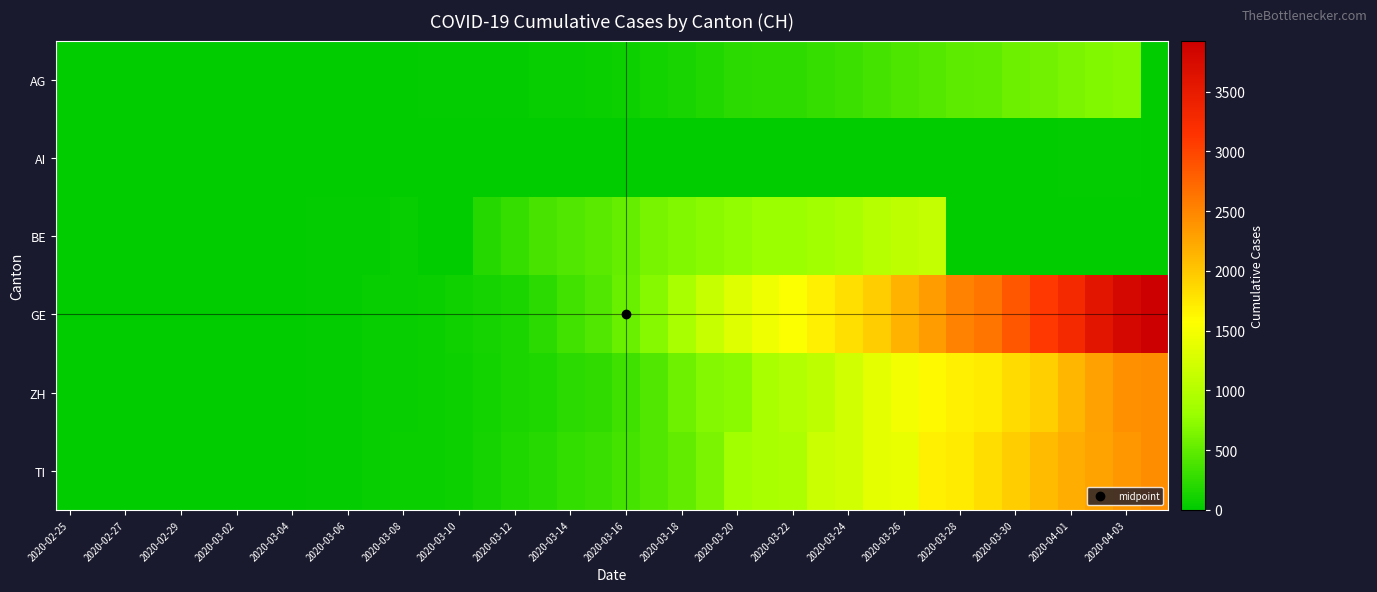

How many distinct data groups are displayed?

6